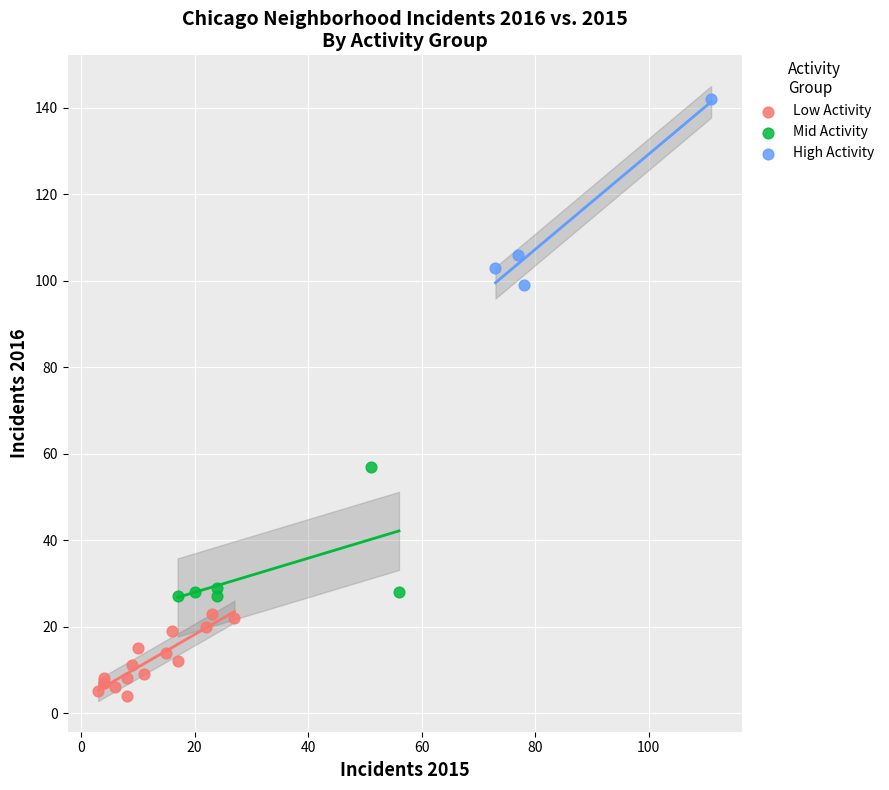

What are all the series names shown in the legend?

Low Activity, Mid Activity, High Activity